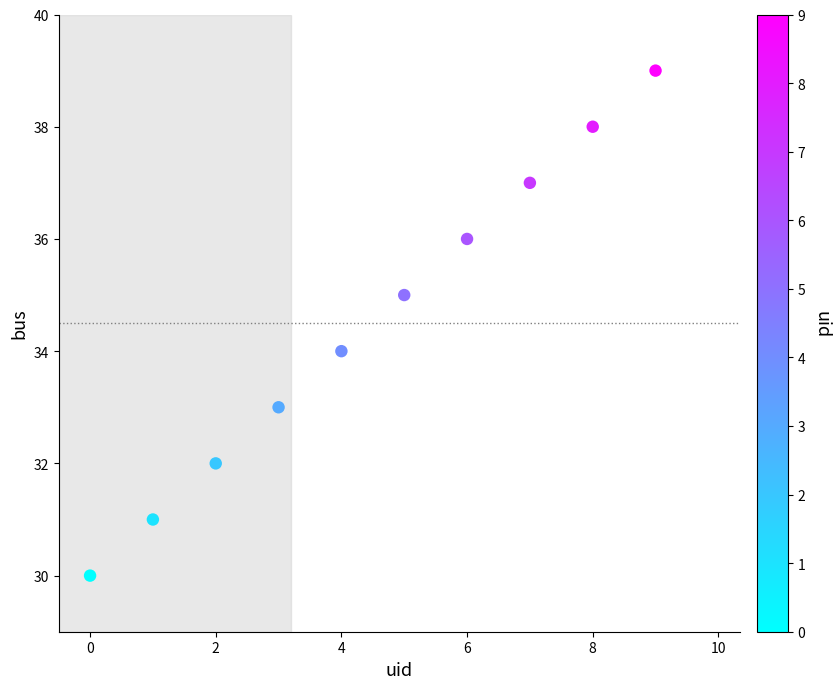

What is the range of Y values (max minus min)?

9